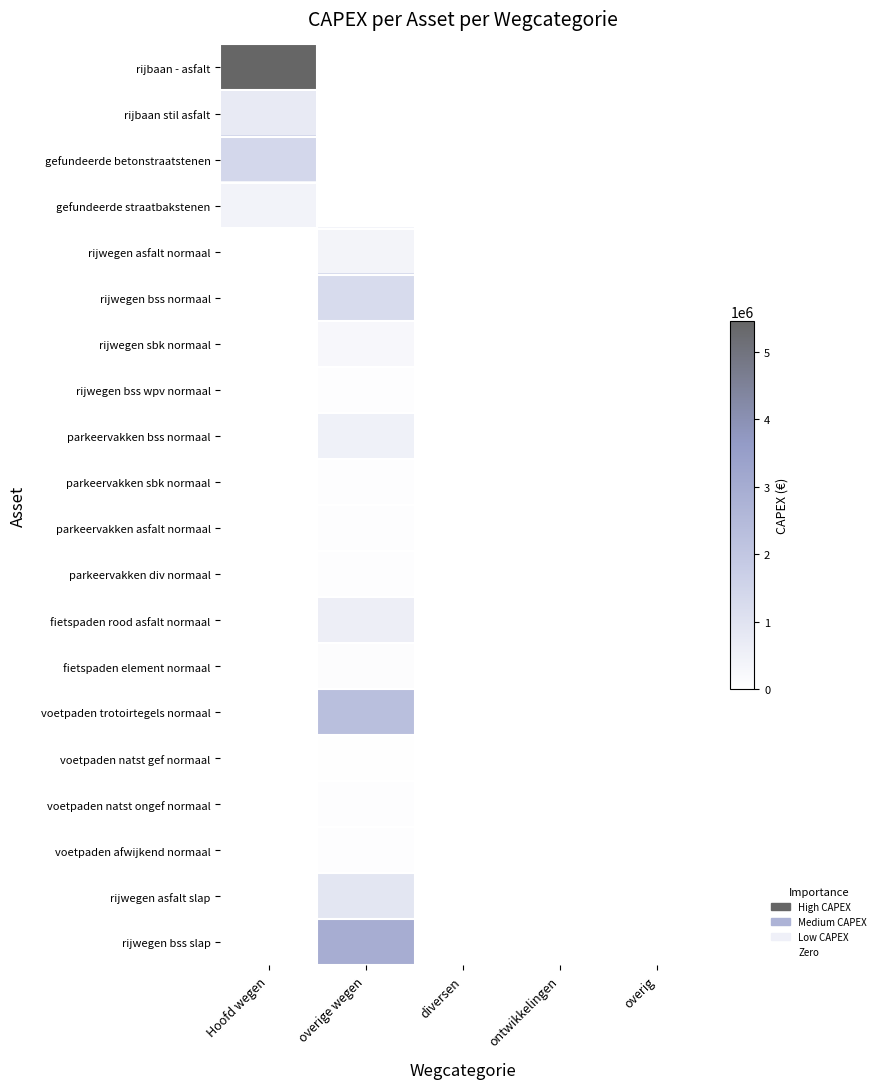

How many data points does each series have?

5